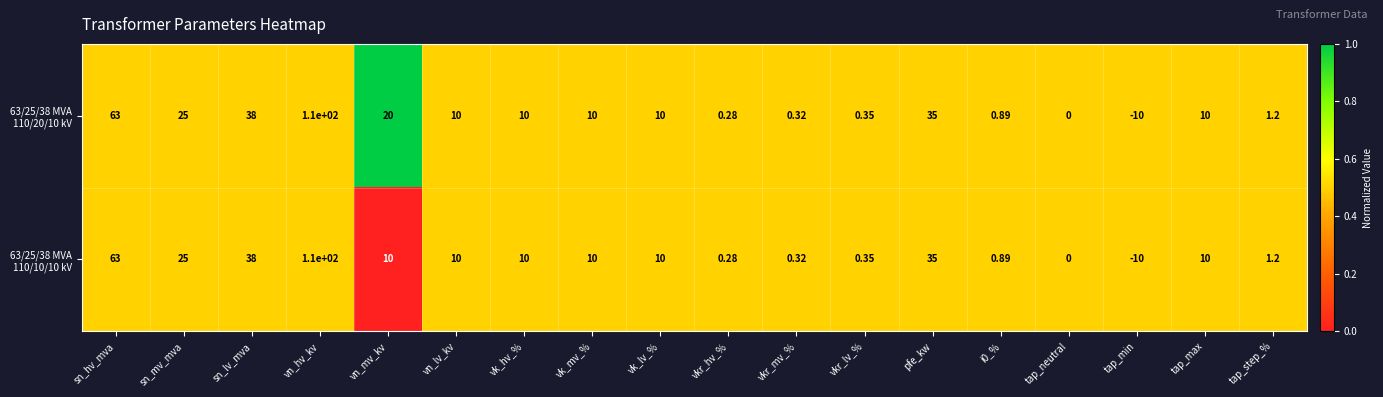

At which category does the chart reach its peak across all series?

vn_hv_kv